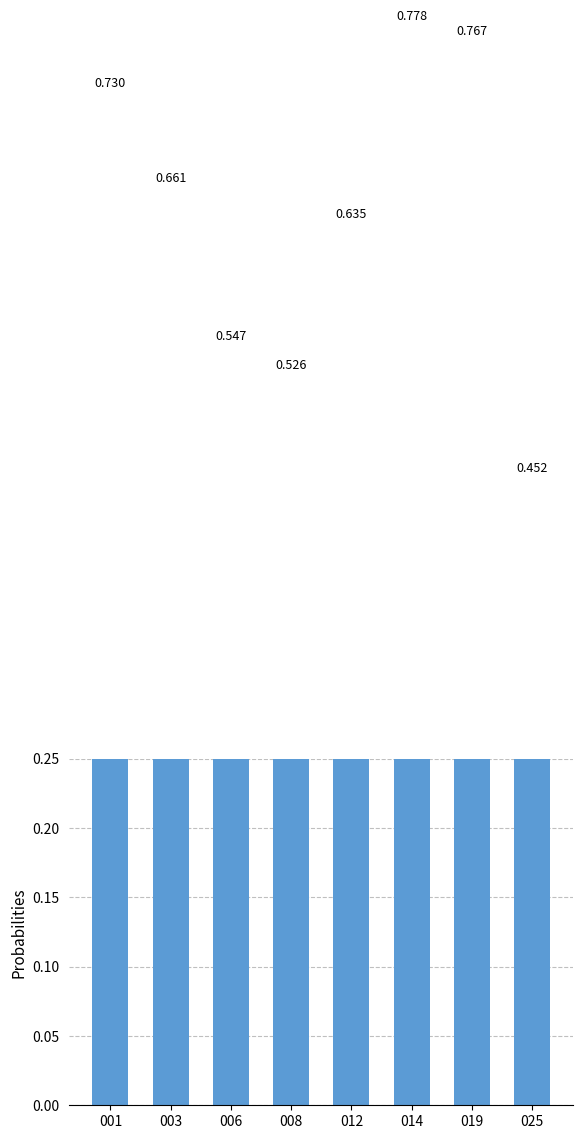

Which has a higher value, 006 or 001?

001